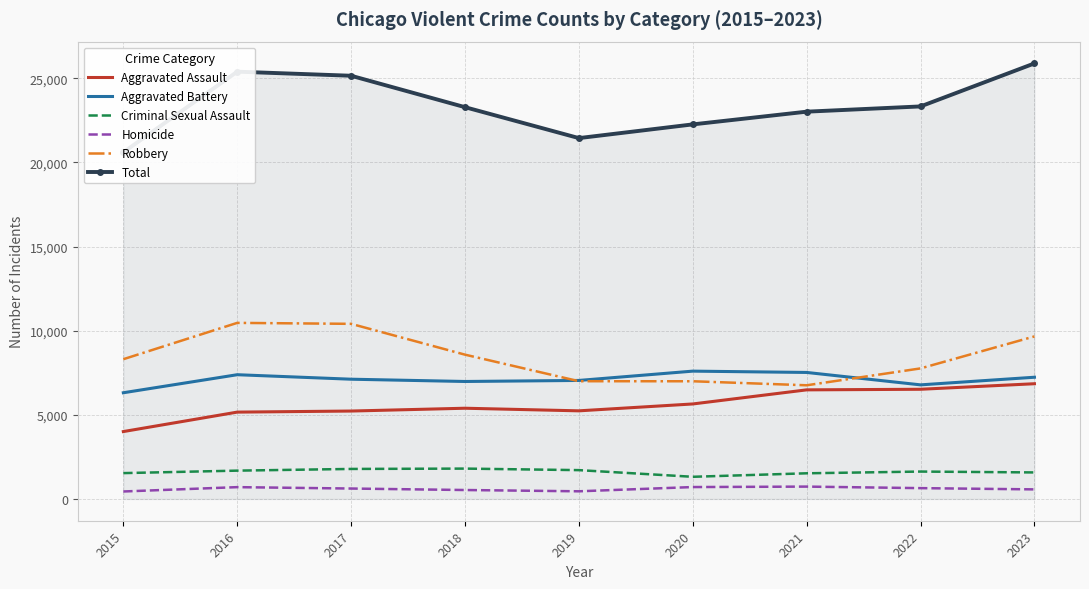

What is the maximum value shown in the chart?

25887